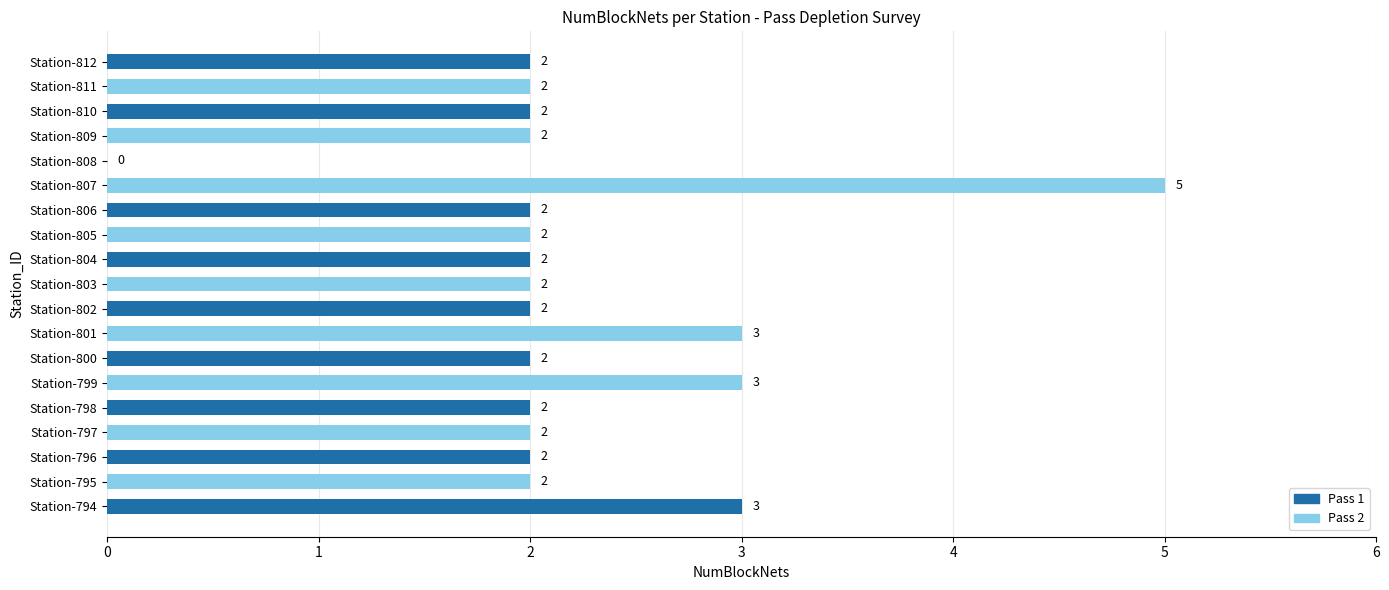

How many values are between 2 and 3?

17